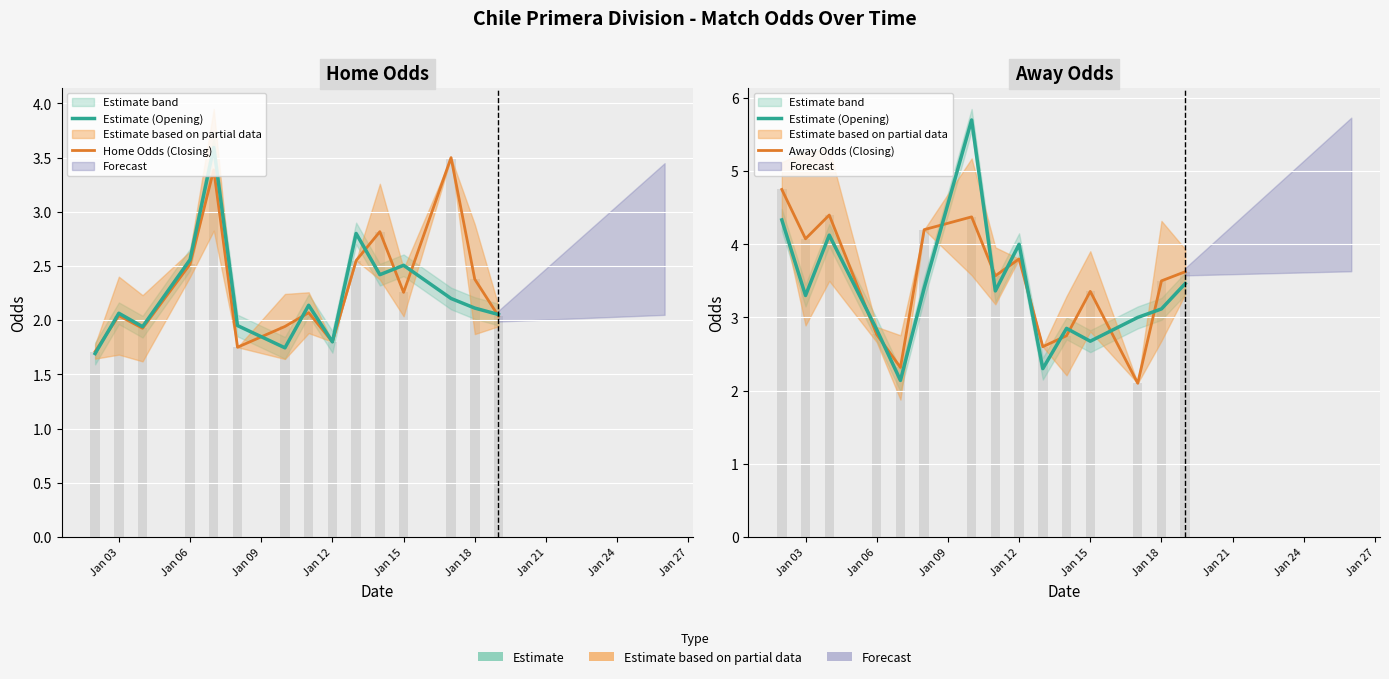

What position from the left is Jan 21?

7